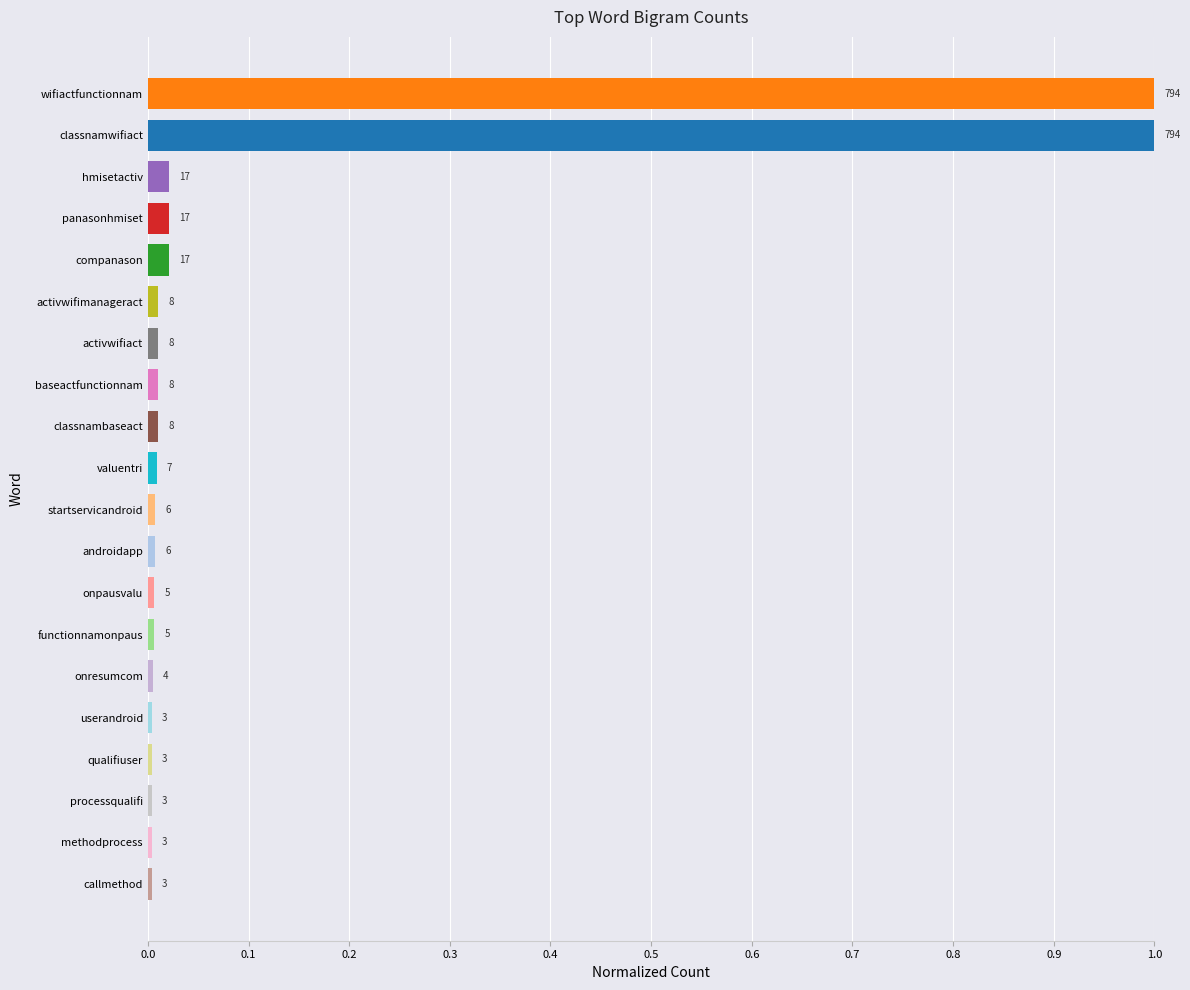

Does the chart contain any negative values?

No